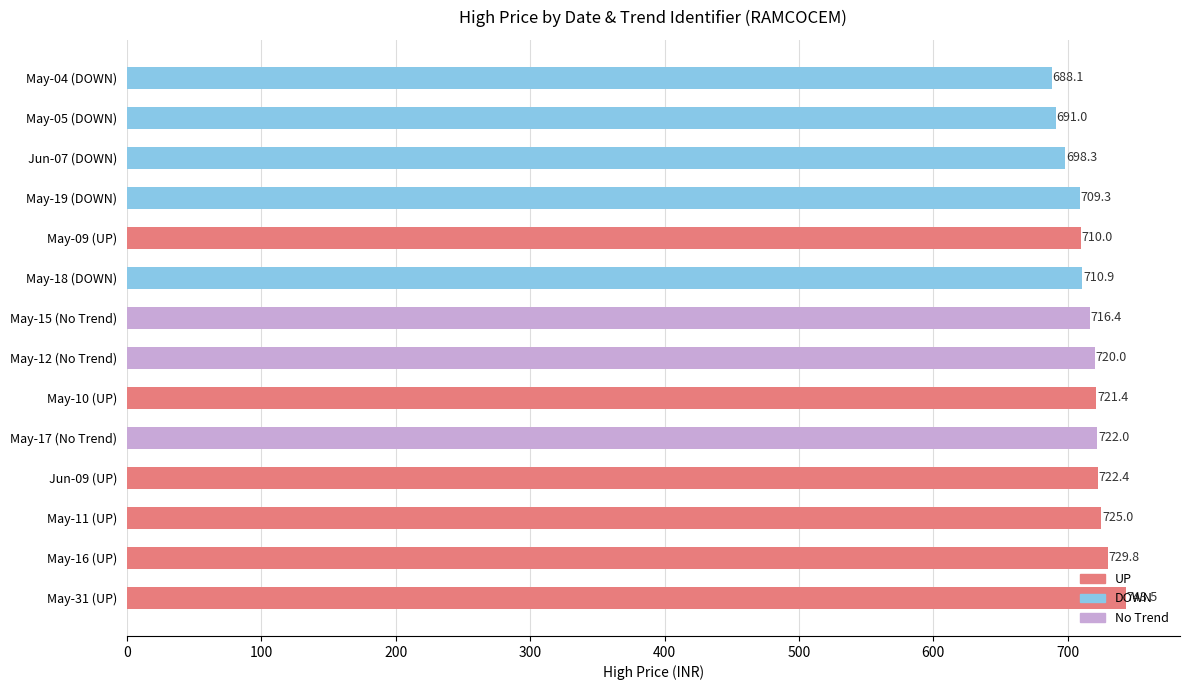

What is the greatest value displayed?

743.5